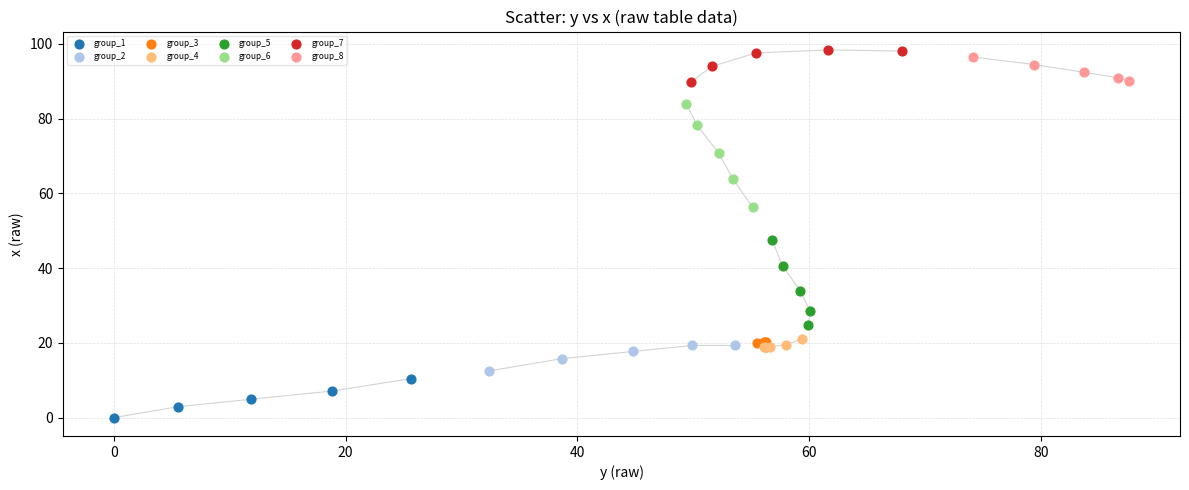

Which series contains the lowest Y value?

group_1